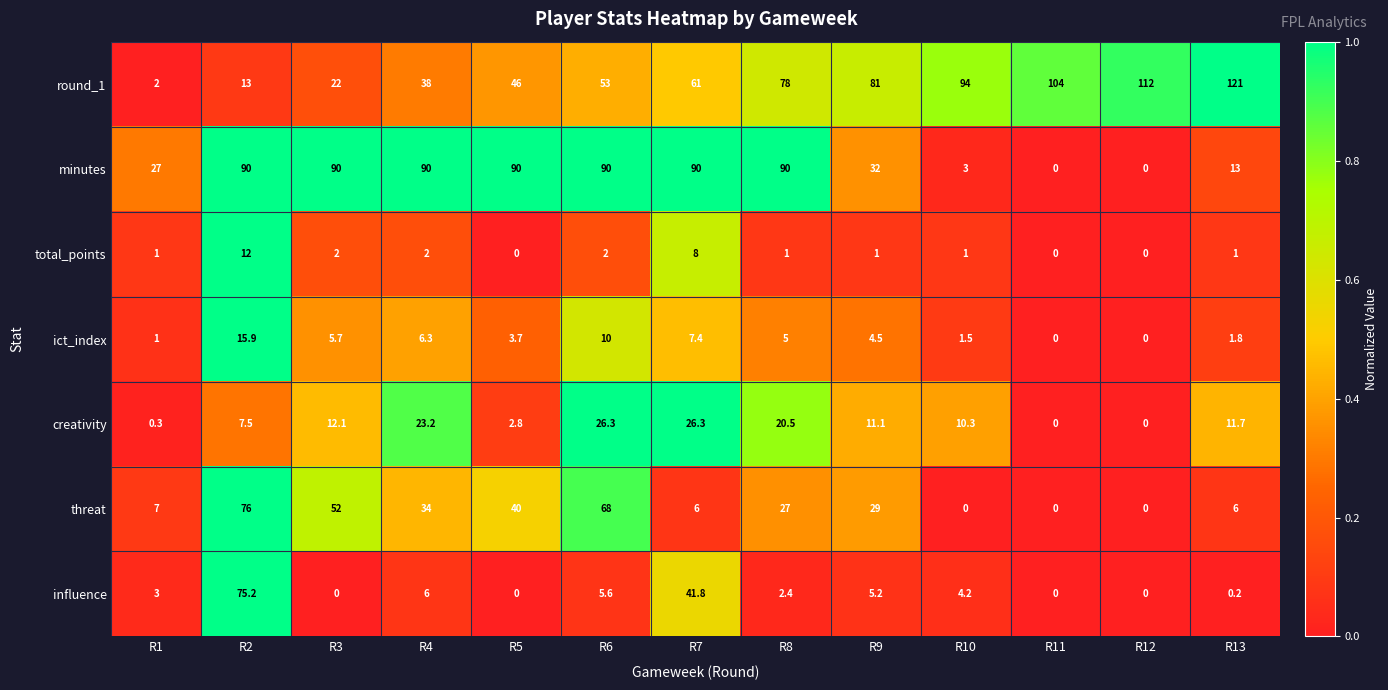

At how many categories does at least one series exceed 0?

13